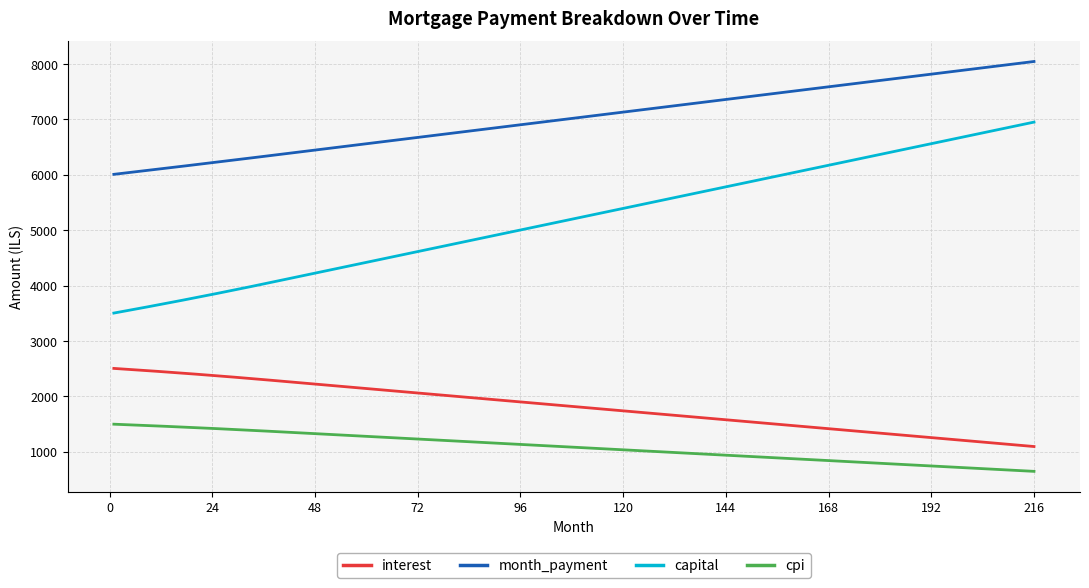

How many lines are shown in the chart?

4